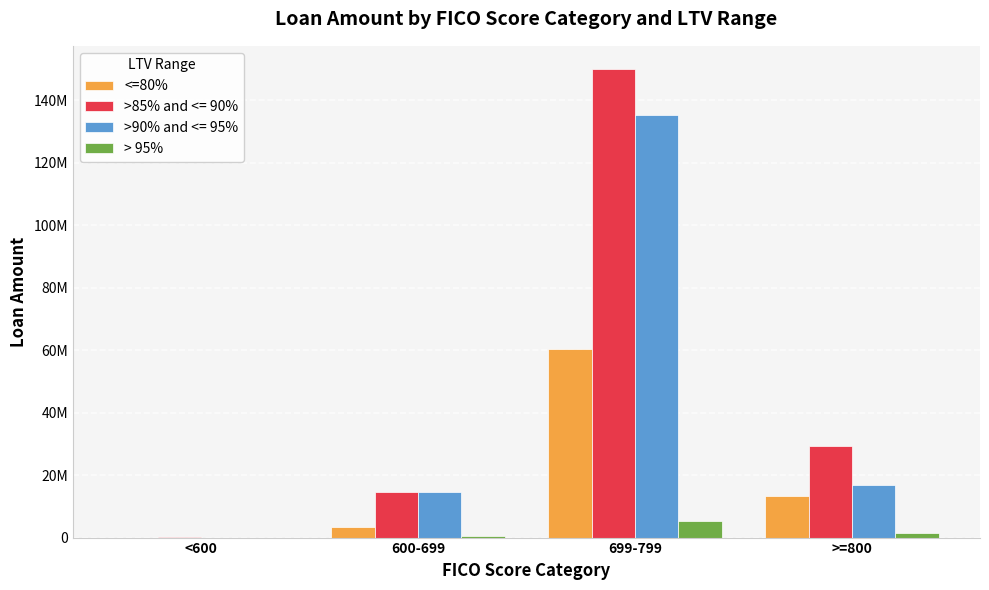

Does the chart contain stacked bars?

No